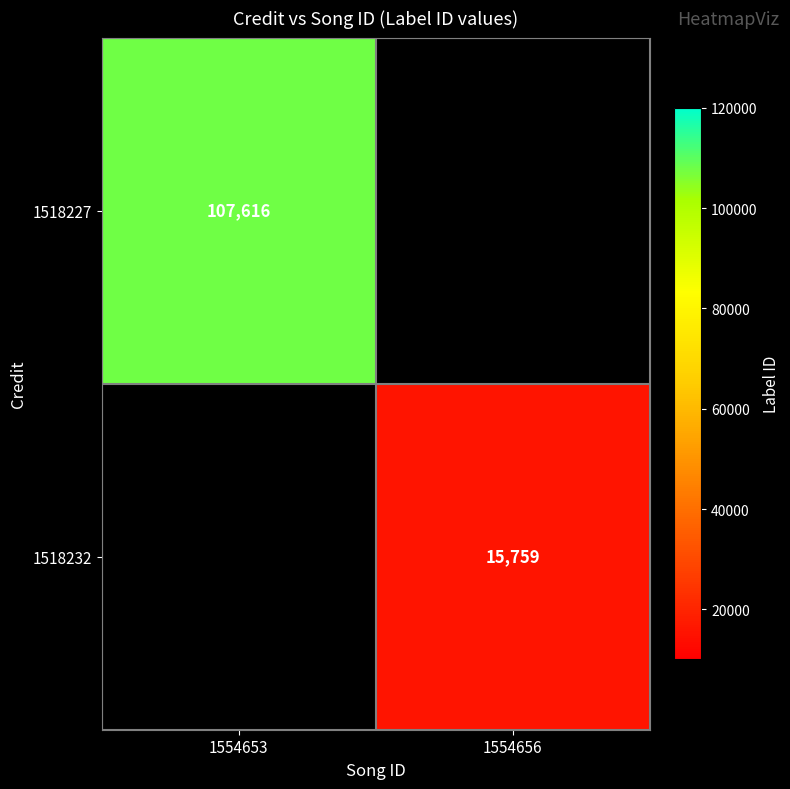

Is it true that 1518227 equals 152331 at 1554653?

False